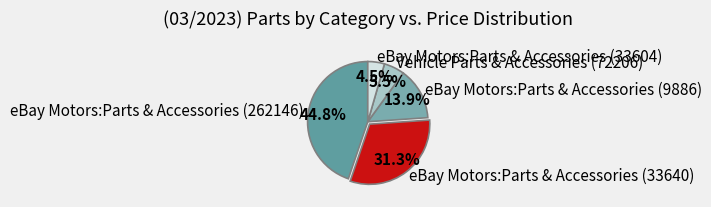

What portion of the pie excludes eBay Motors:Parts & Accessories (33604)?

95.5%